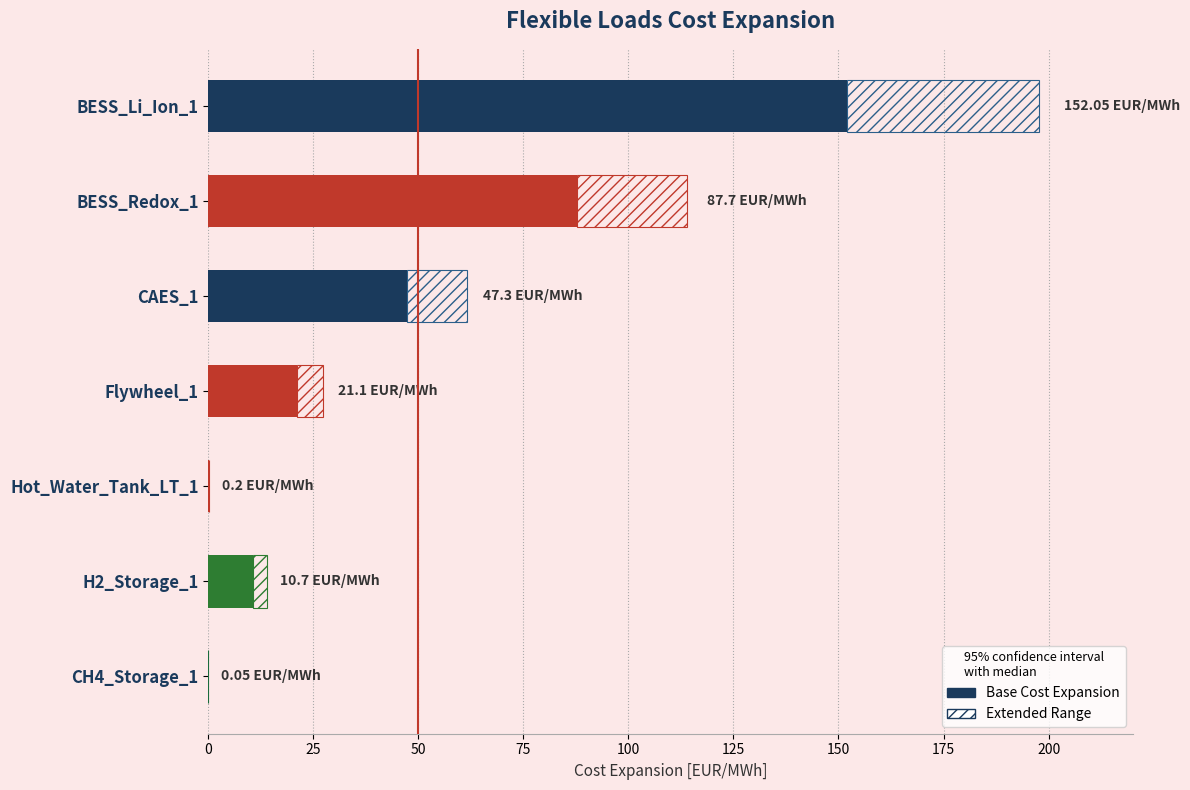

What is the change in value from BESS_Li_Ion_1 to Flywheel_1?

-131.0